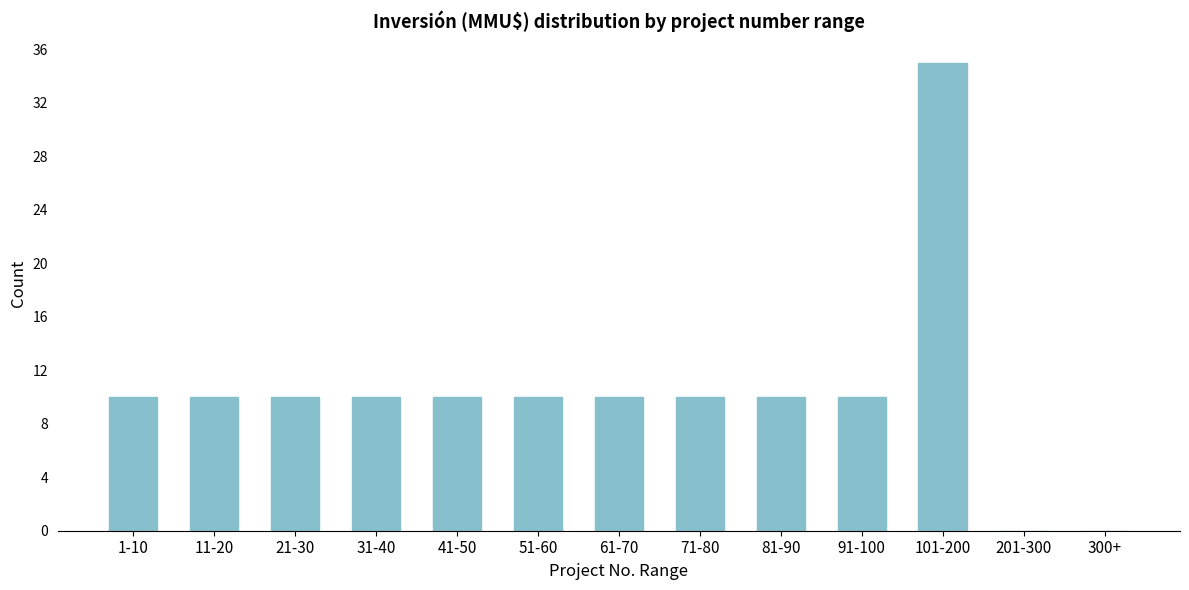

Reading left to right, extract all data points from this chart.

1-10=10	11-20=10	21-30=10	31-40=10	41-50=10	51-60=10	61-70=10	71-80=10	81-90=10	91-100=10	101-200=35	201-300=0	300+=0